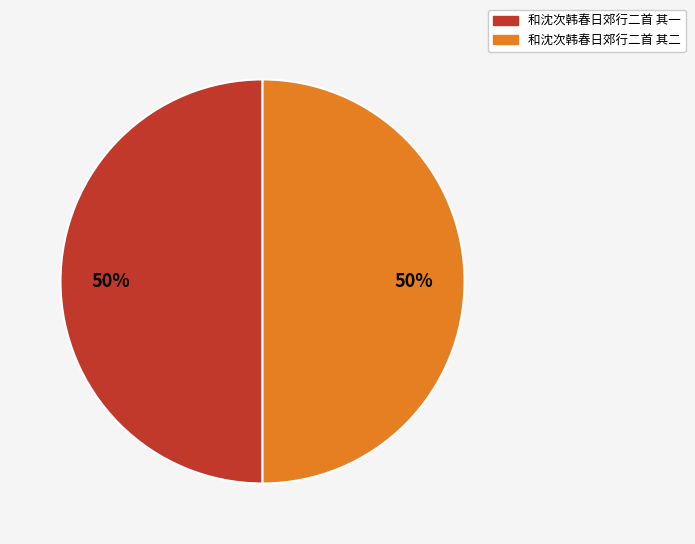

Approximately how many times larger is the value at 和沈次韩春日郊行二首 其一 compared to 和沈次韩春日郊行二首 其二?

1.0